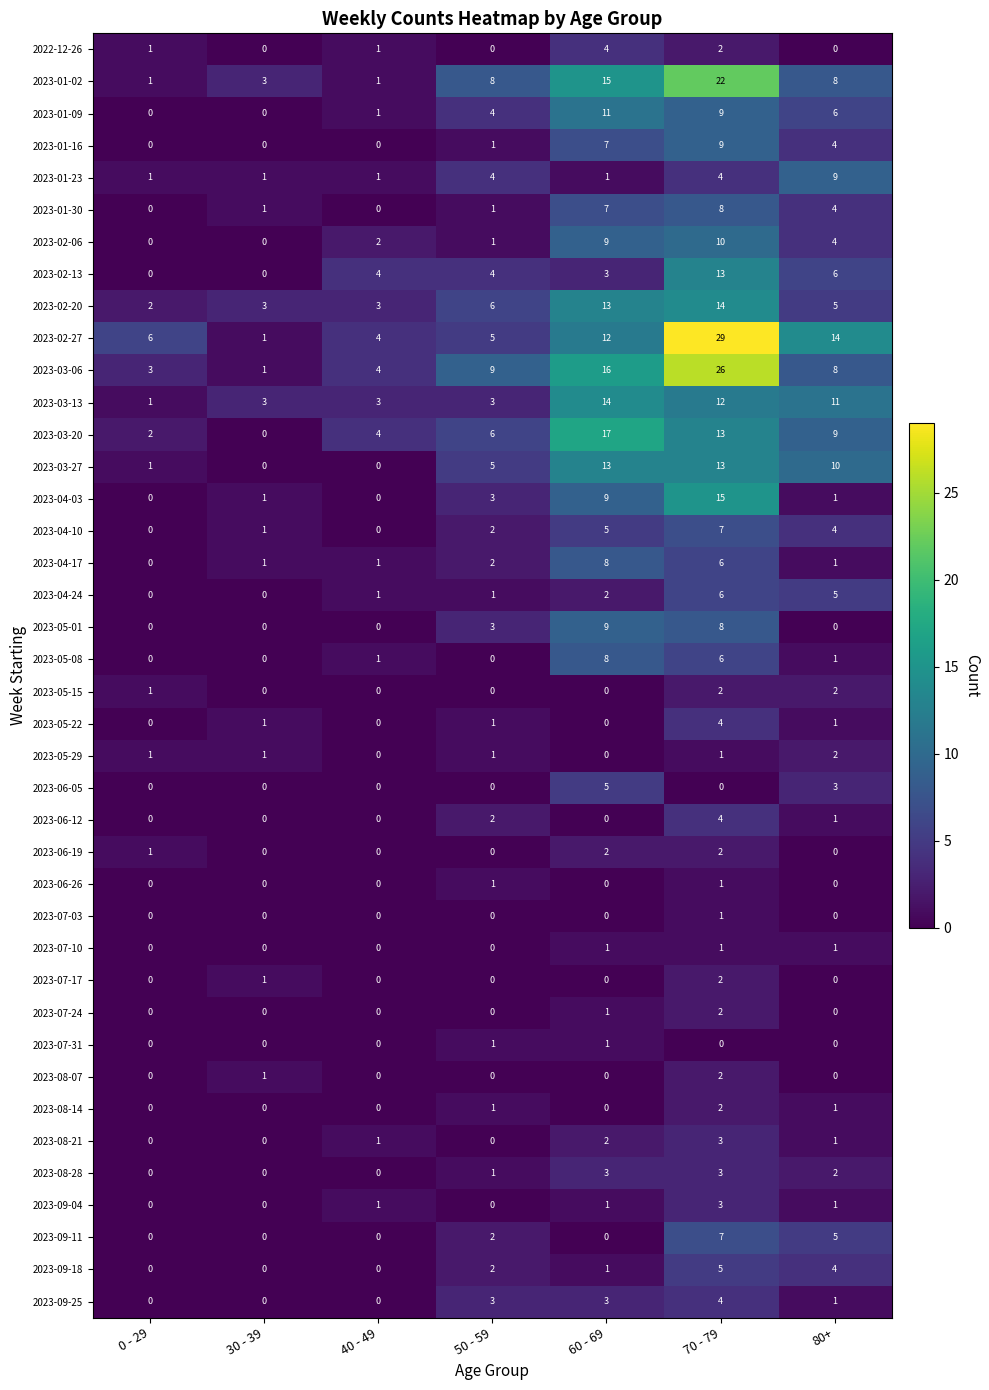

Is it true that 2023-07-03 equals 0 at 50 - 59?

True